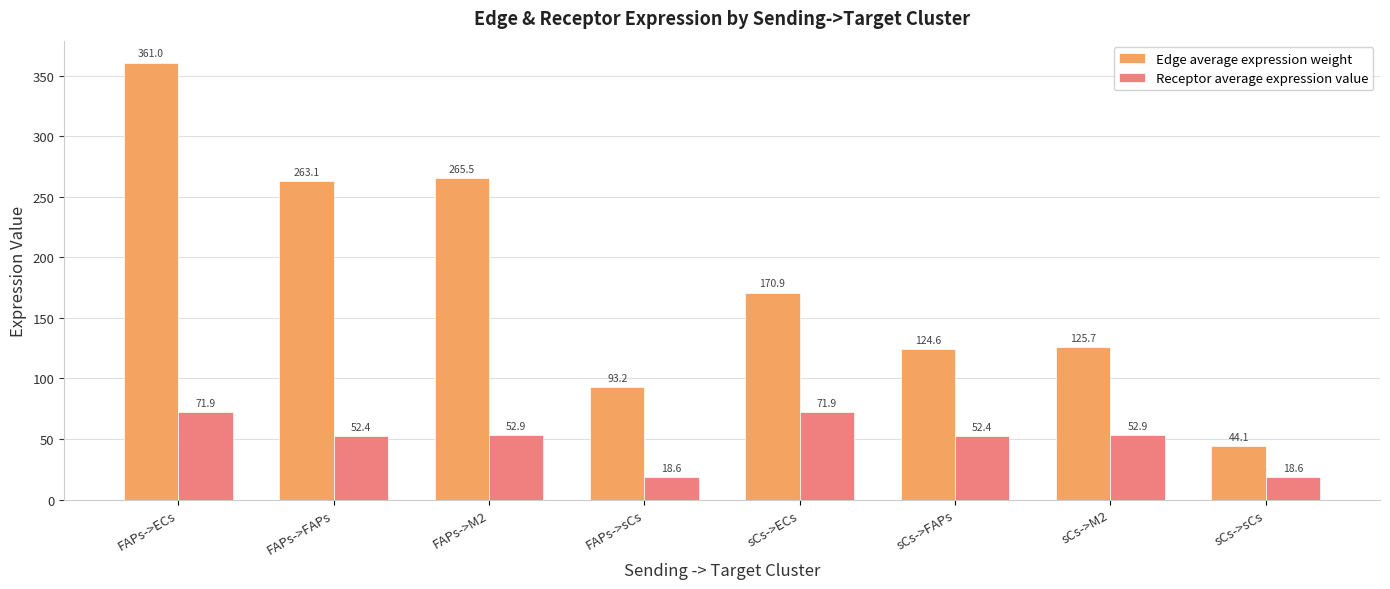

True or false: Edge average expression weight has a value of 125.7 at sCs->M2.

True